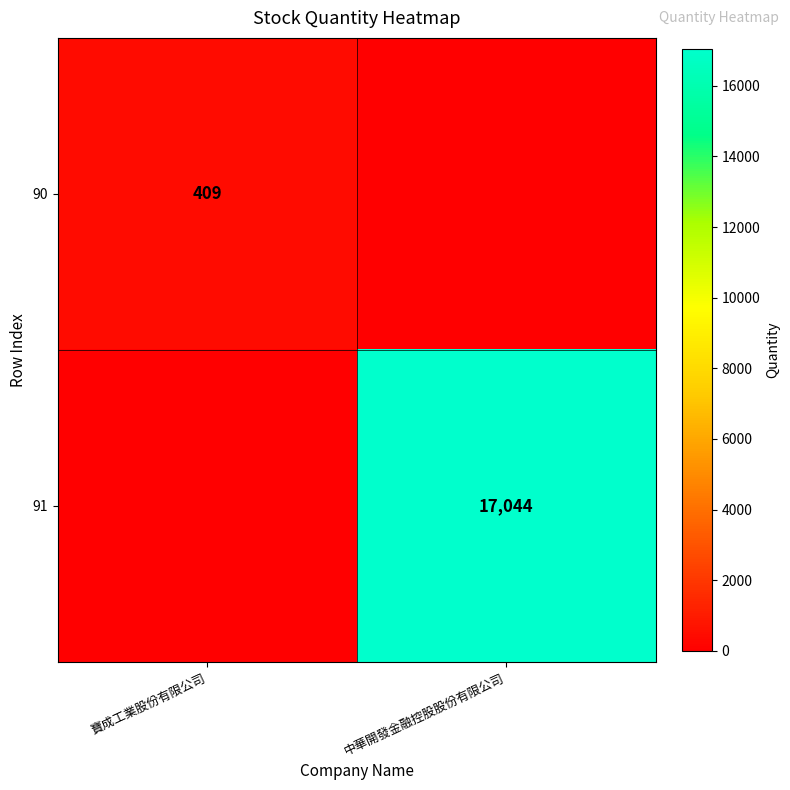

The 91 series shows 17044 at 中華開發金融控股股份有限公司. True or false?

True